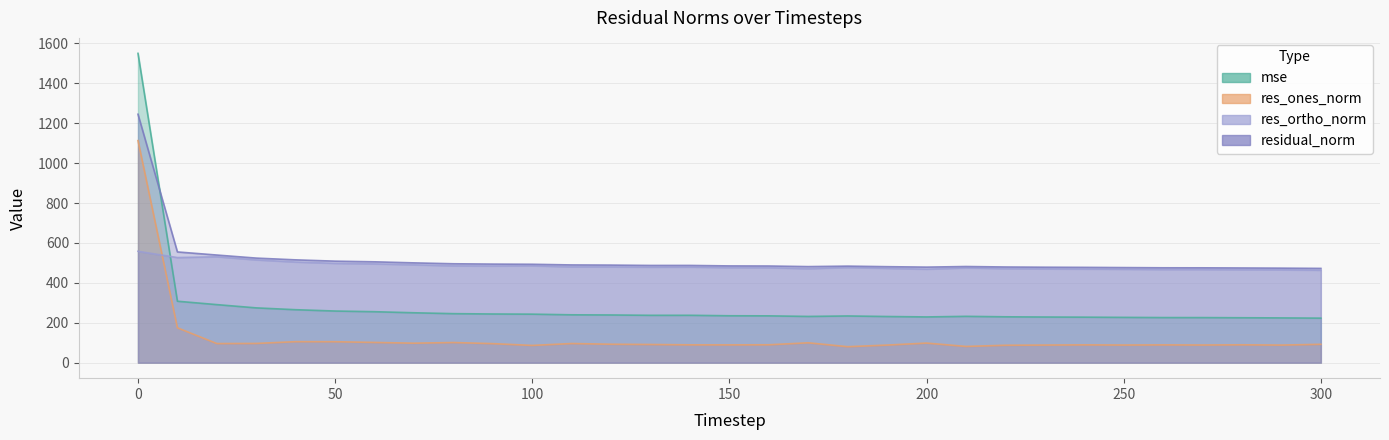

What is the difference between the maximum and minimum values in the mse series?

1326.7